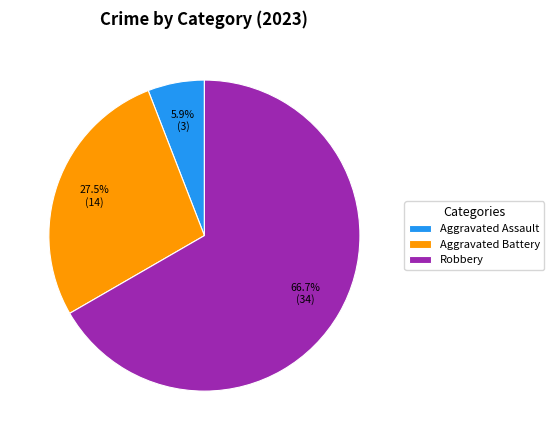

What is the smallest slice in the pie chart?

Aggravated Assault